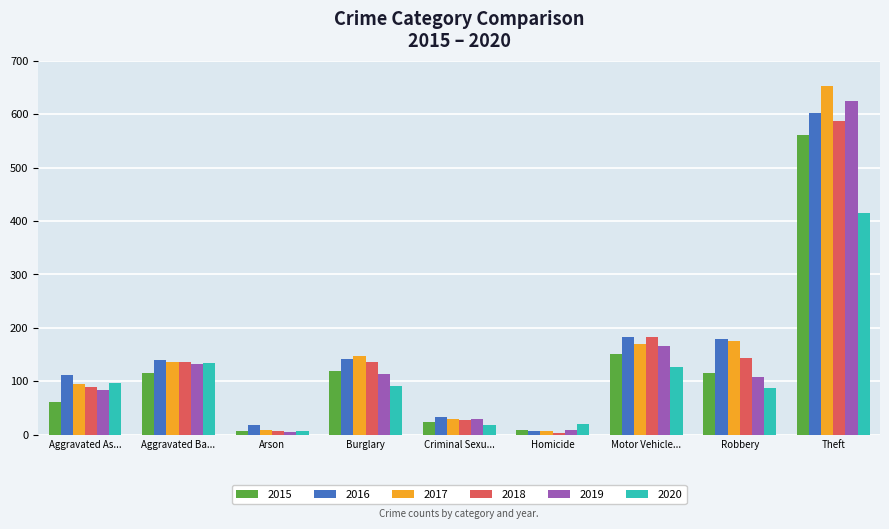

Which series has the largest range (max minus min)?

2017